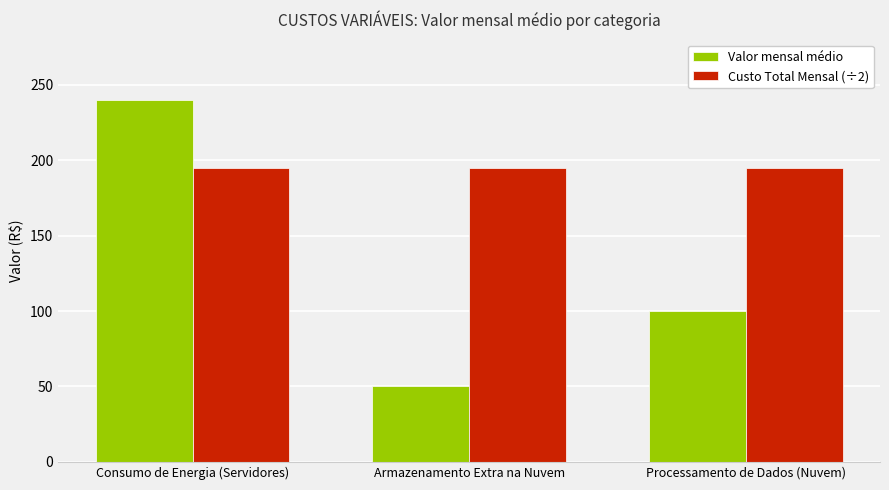

What is the label of the 2nd bar from the left?

Armazenamento Extra na Nuvem